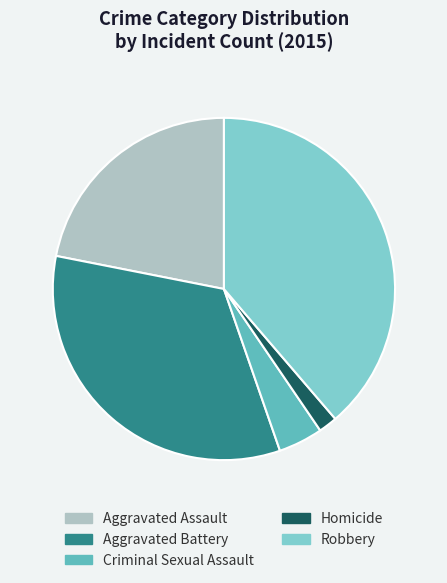

Does Aggravated Battery account for over 50% of the chart?

No